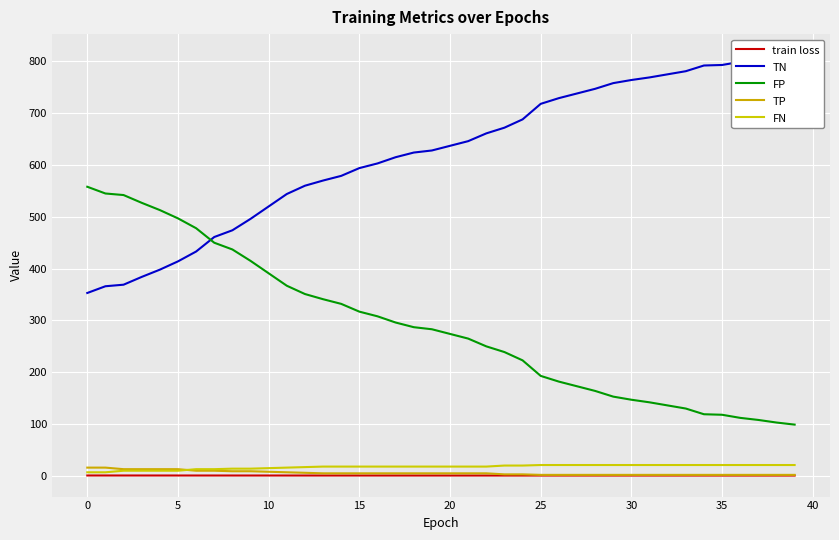

Count the number of data series in this chart.

5